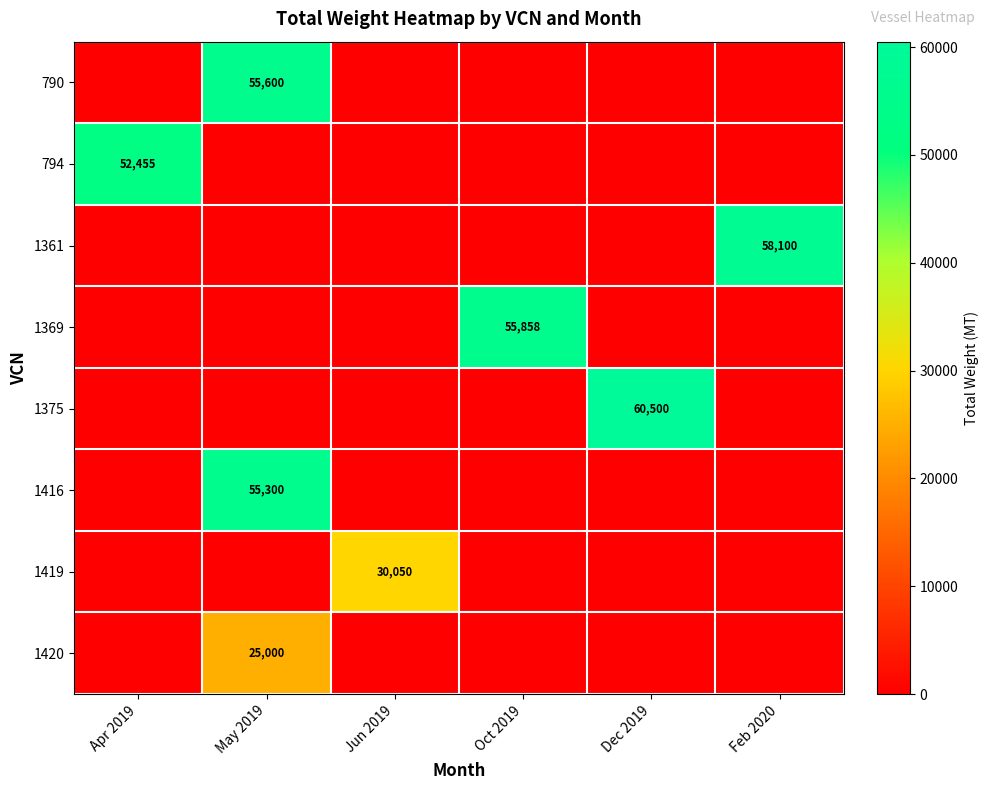

Is it true that 1420 equals 25000 at May 2019?

True